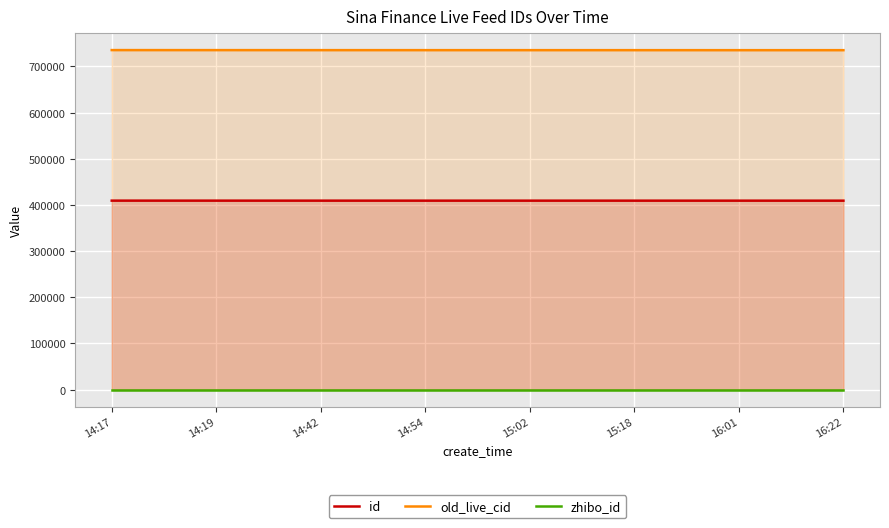

True or false: zhibo_id has a value of 152 at 15:02.

True